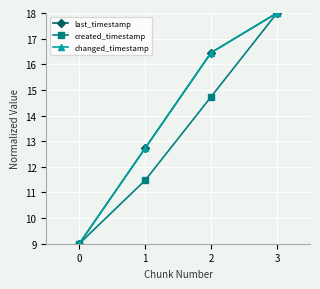

What is the greatest value displayed?

18.0